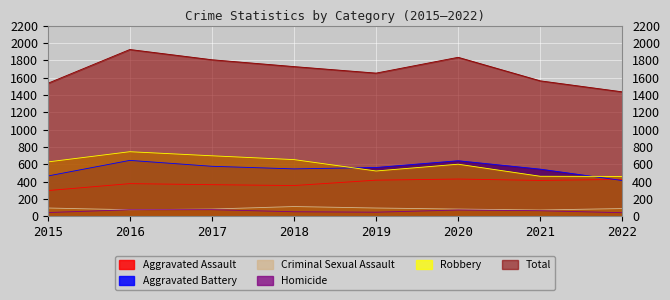

What is the total value across all series at 2020?

3668